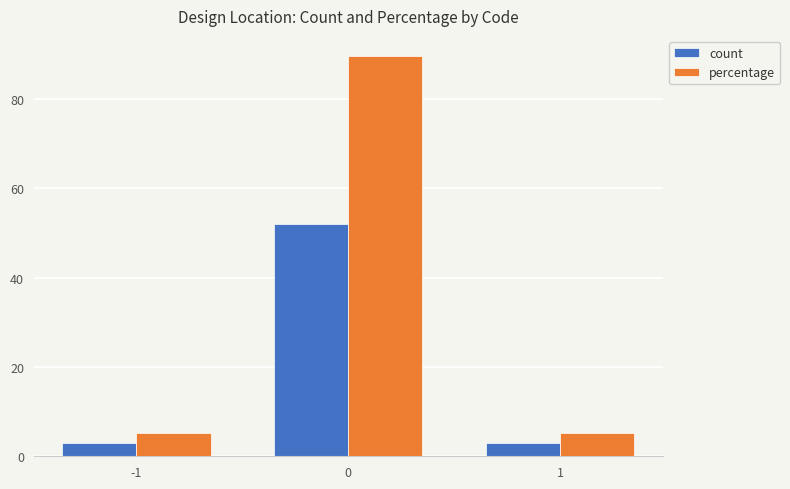

At 0, list the series in order from largest to smallest.

percentage, count